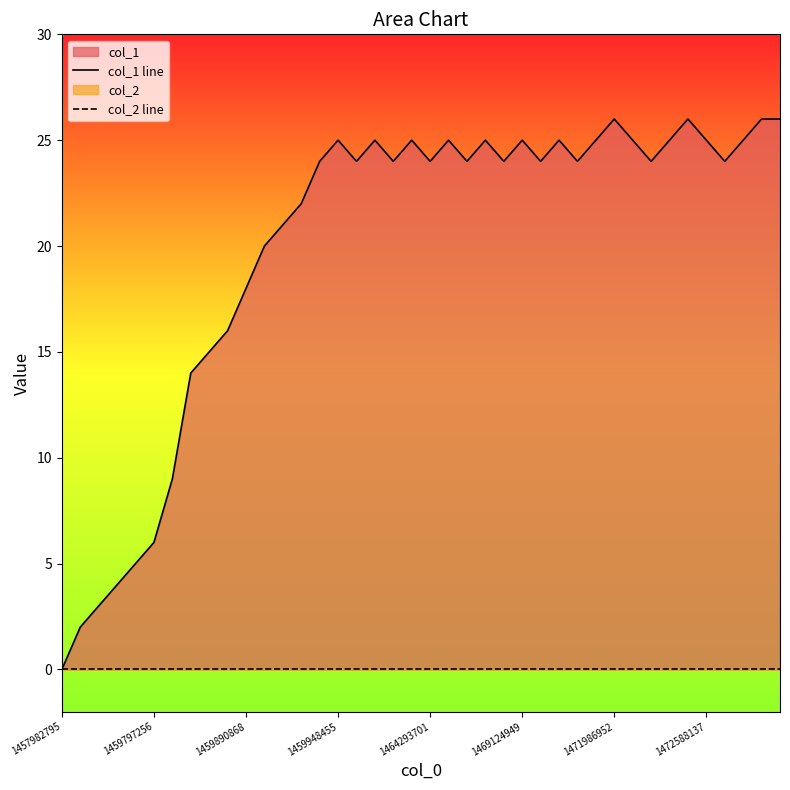

What is the value of the col_1 line point at the 14th from the left?

22